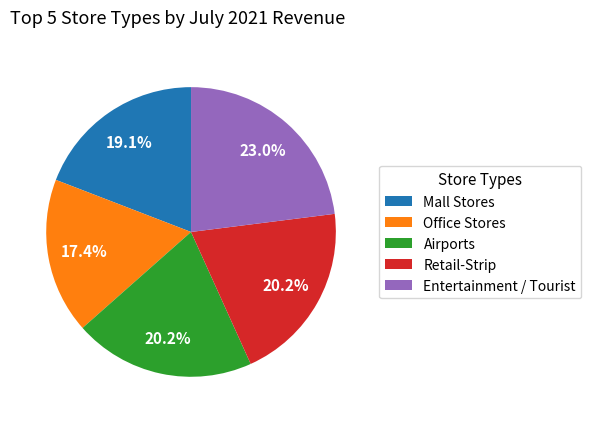

The Office Stores slice represents 4% of the pie. True or false?

False